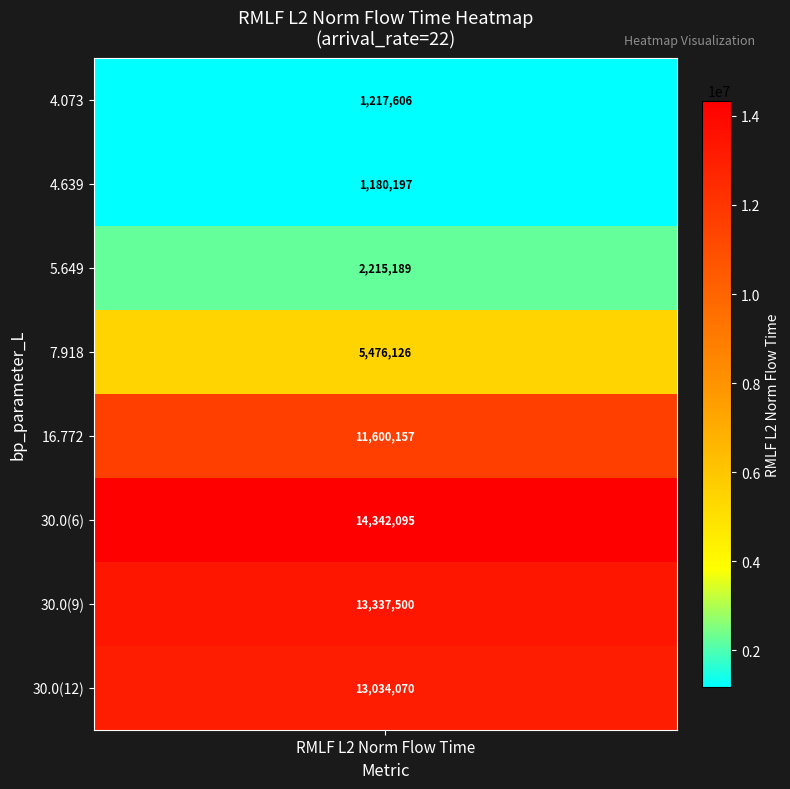

True or false: bp_parameter_L has a value of 5.6 at RMLF_L2_norm_flow_time.

True